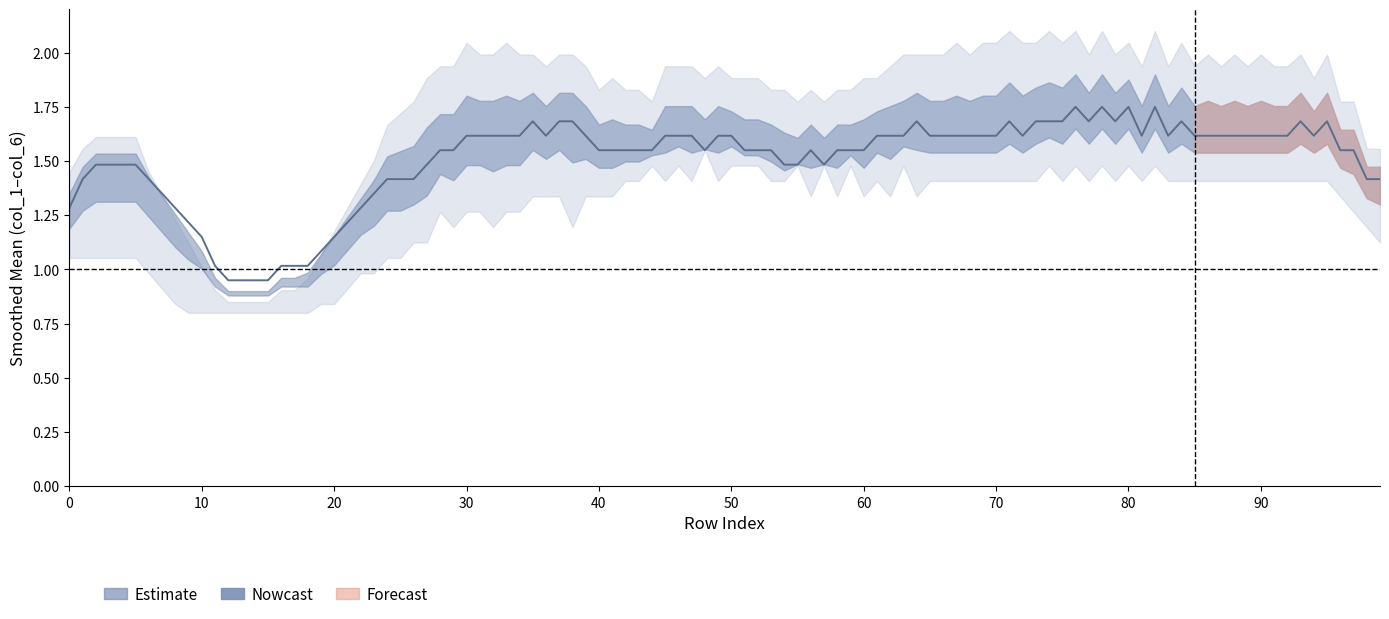

Where is the first local maximum for col_3?

4